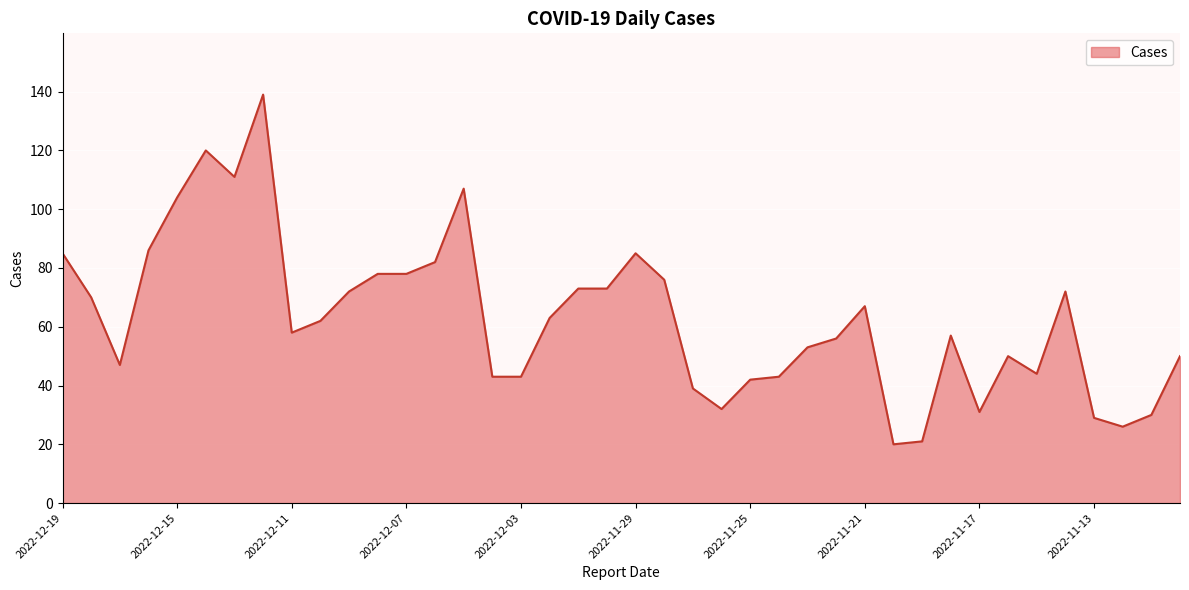

What is the maximum value shown in the chart?

139